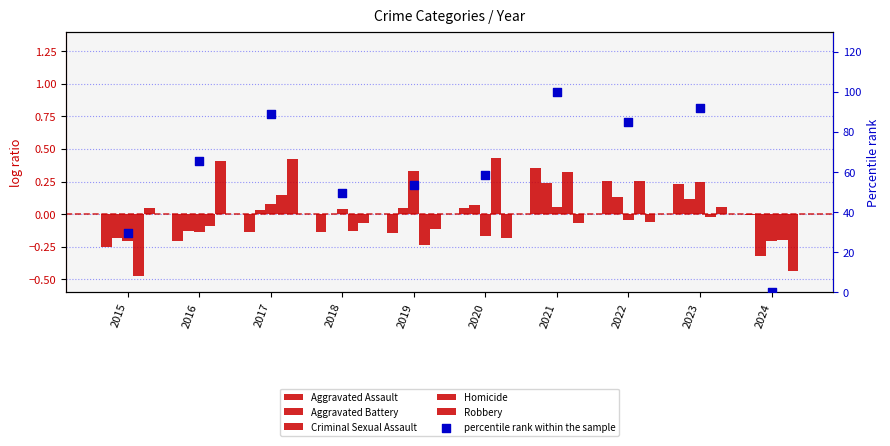

Which series reaches the maximum Y coordinate?

percentile rank within the sample